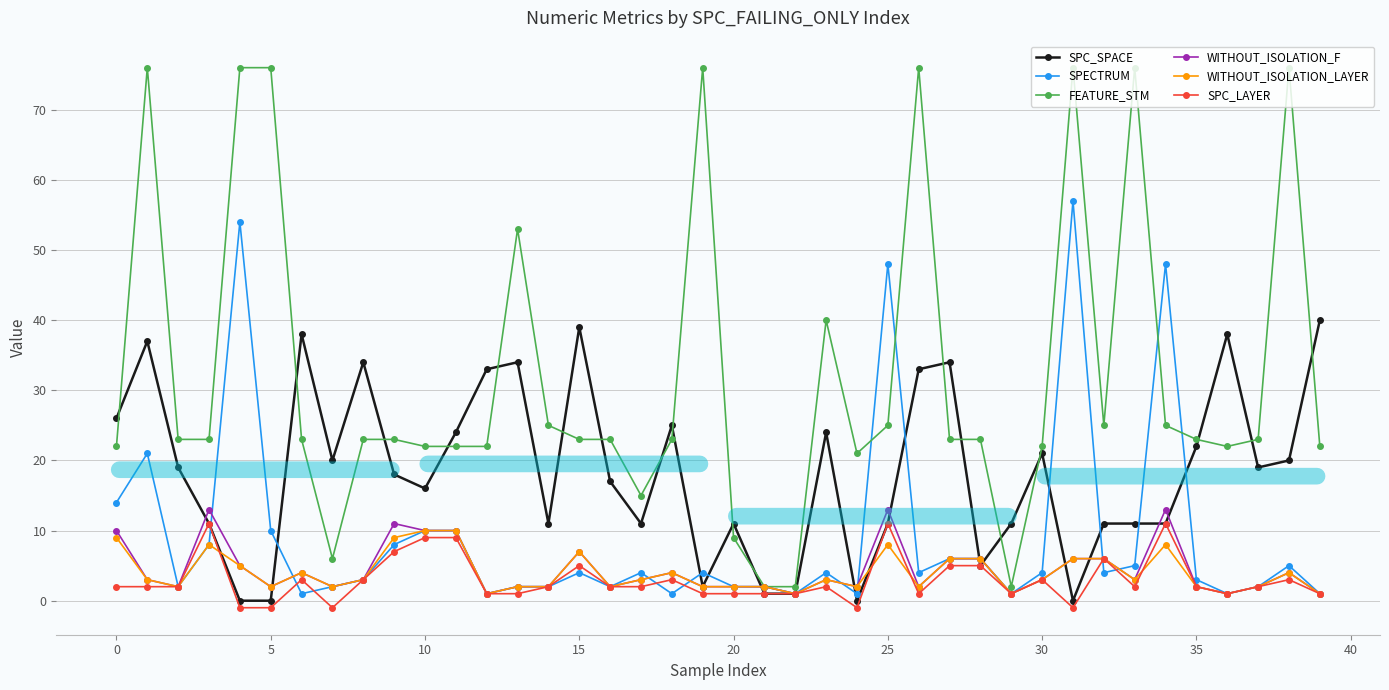

Which series has the largest range (max minus min)?

FEATURE_STM